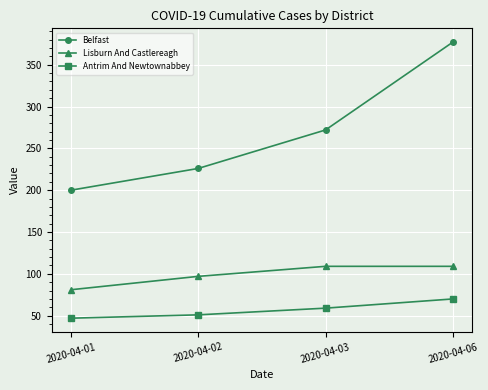

What is the average value of the Belfast series?

269